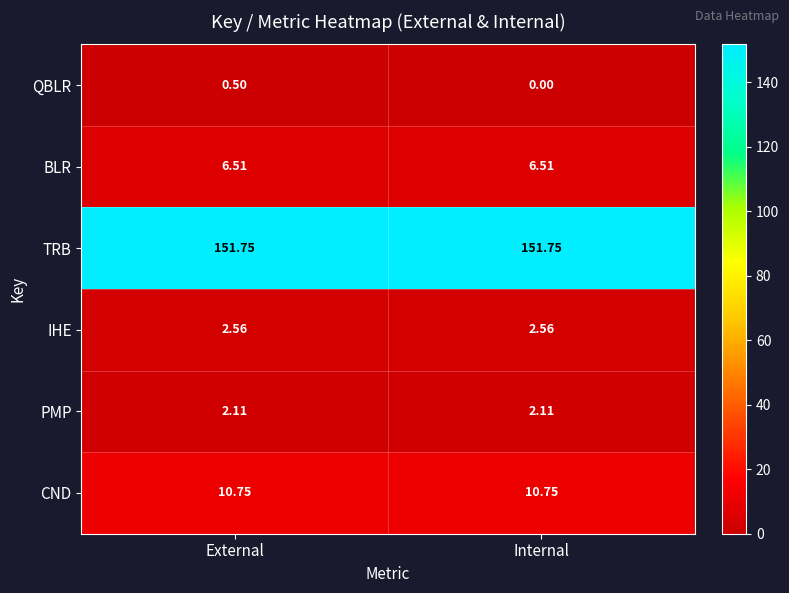

At which category does the chart reach its minimum across all series?

Internal